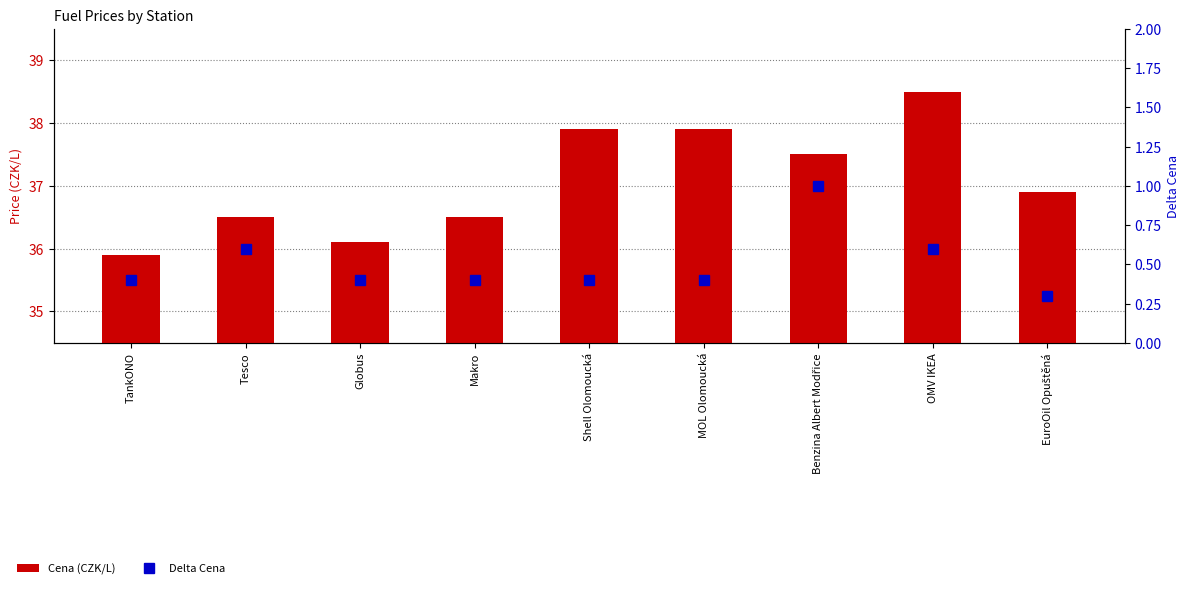

Rank the series by their average value, from lowest to highest.

Delta Cena, Cena (CZK/L)